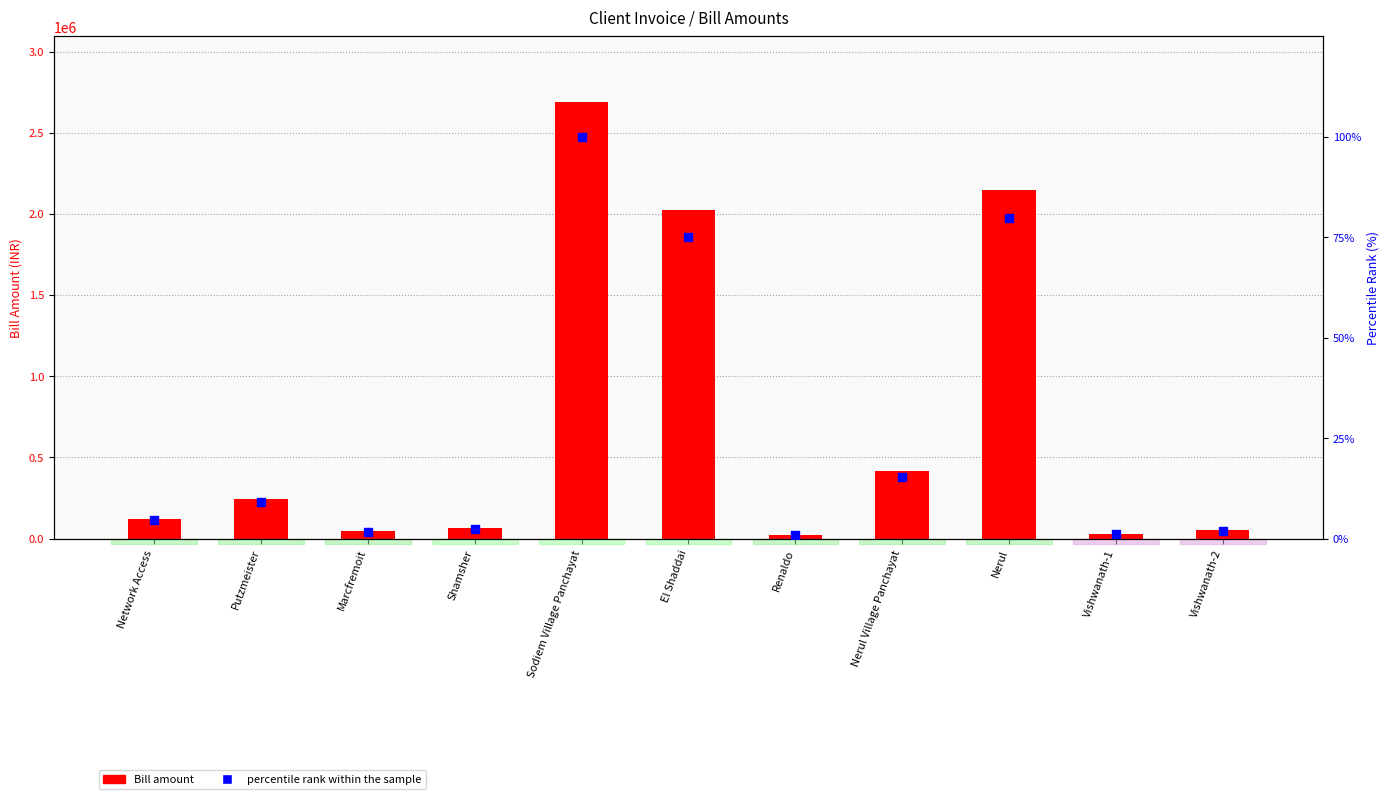

What is the total value across all series at Marcfremoit?

45054.1